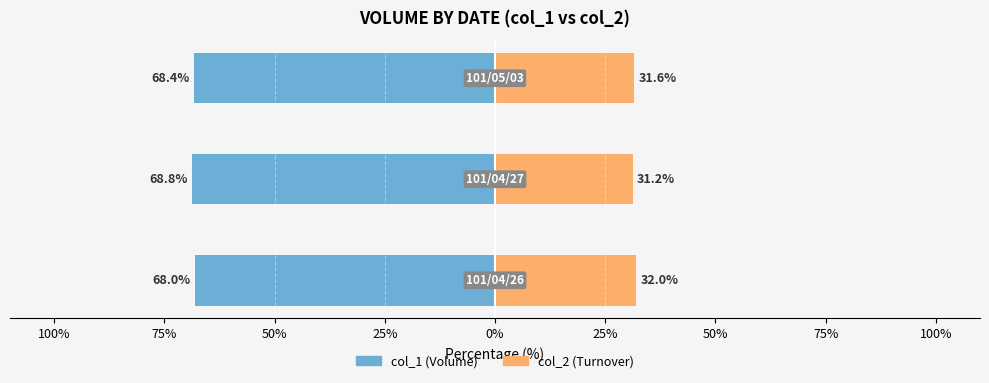

How many bars are there in total?

6